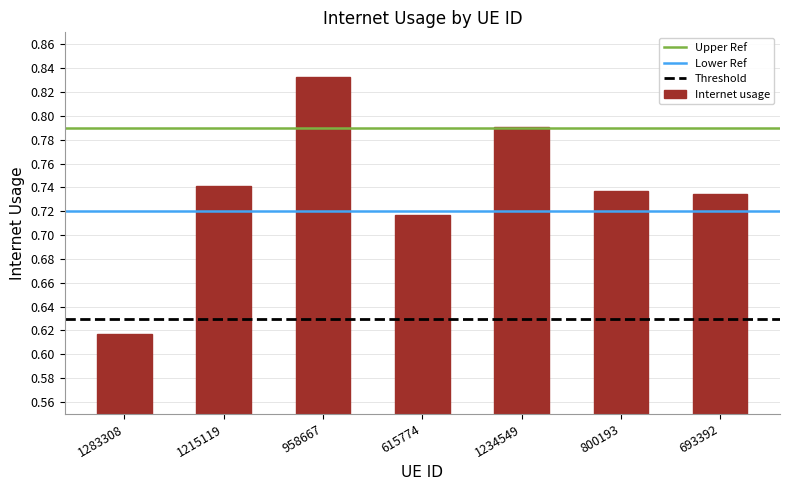

Is it true that the value at 958667 is 0.5?

False